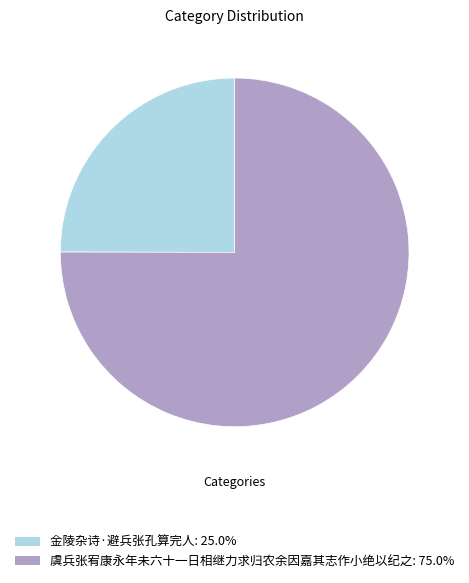

Which has a higher value, 虞兵张宥康永年未六十一日相继力求归农余因嘉其志作小绝以纪之 or 金陵杂诗·避兵张孔算完人?

虞兵张宥康永年未六十一日相继力求归农余因嘉其志作小绝以纪之